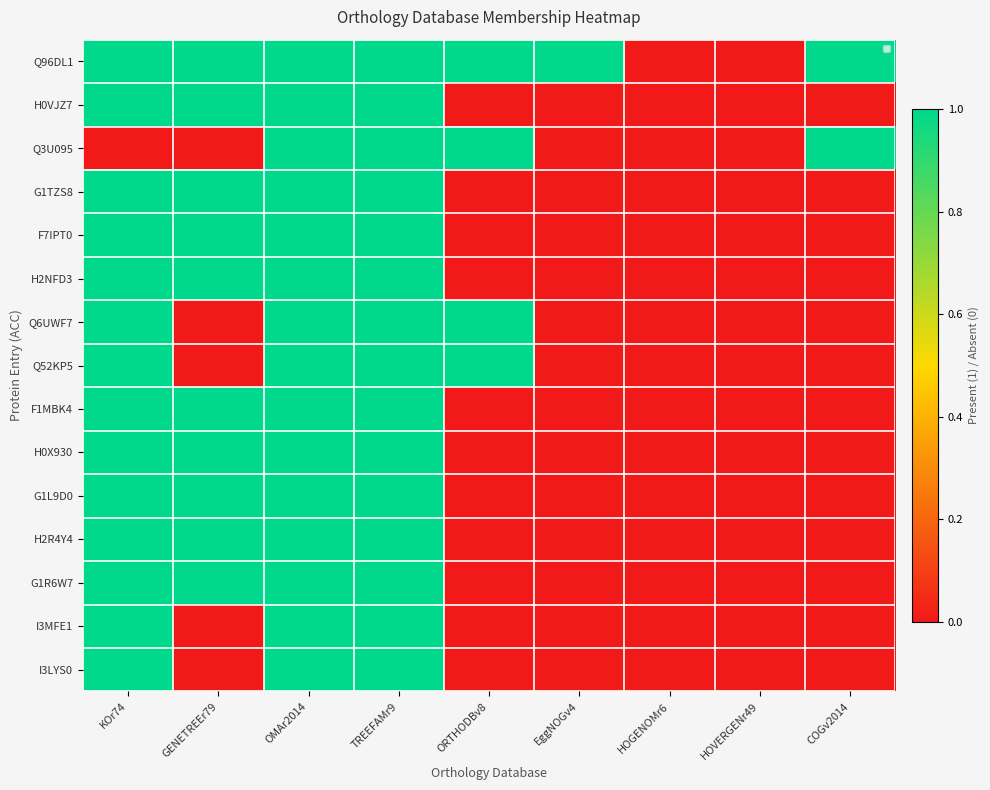

Which series has the widest spread of values?

Q96DL1